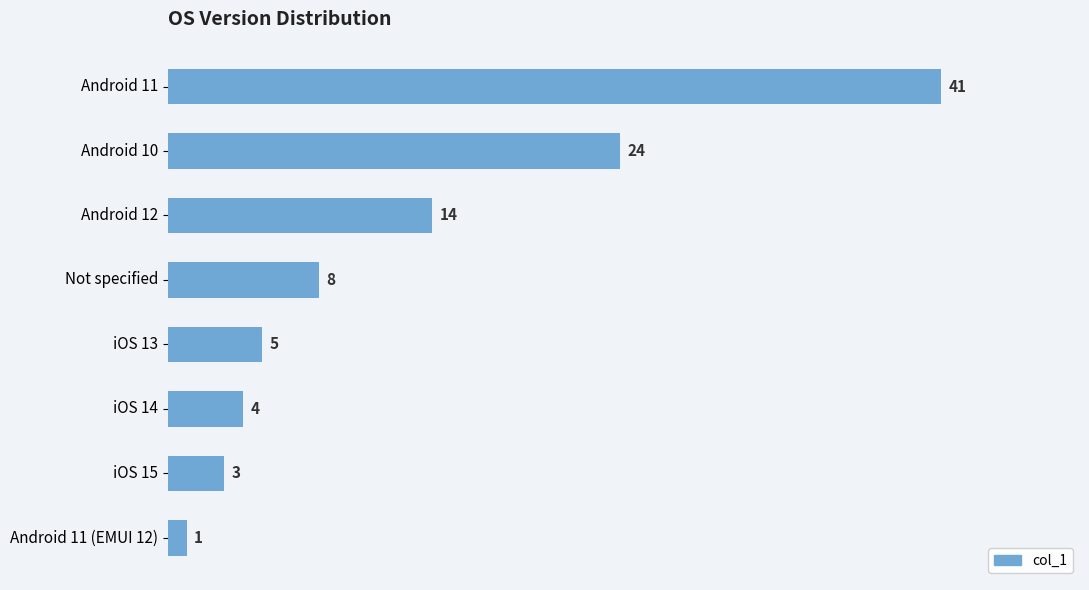

What is the label of the 2nd bar from the top?

Android 10